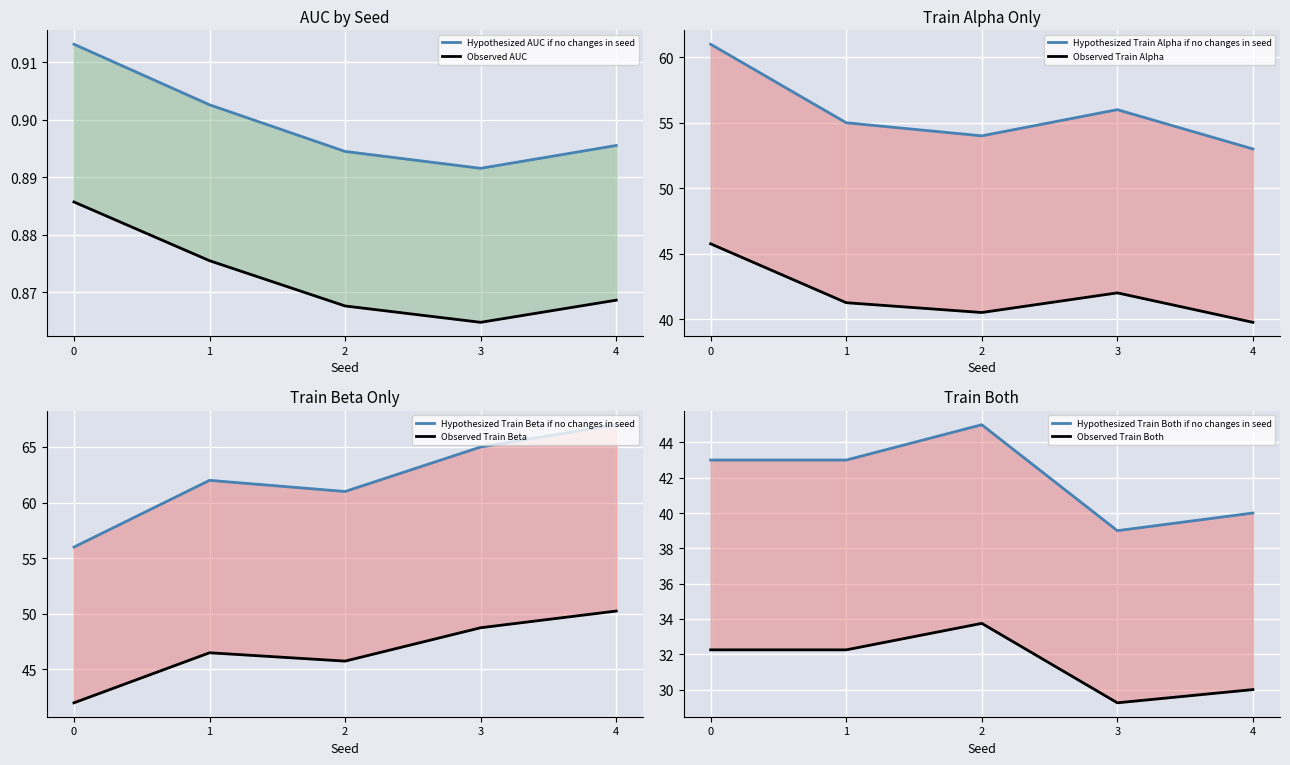

How many interior local peaks does the train_alpha_only series have?

1